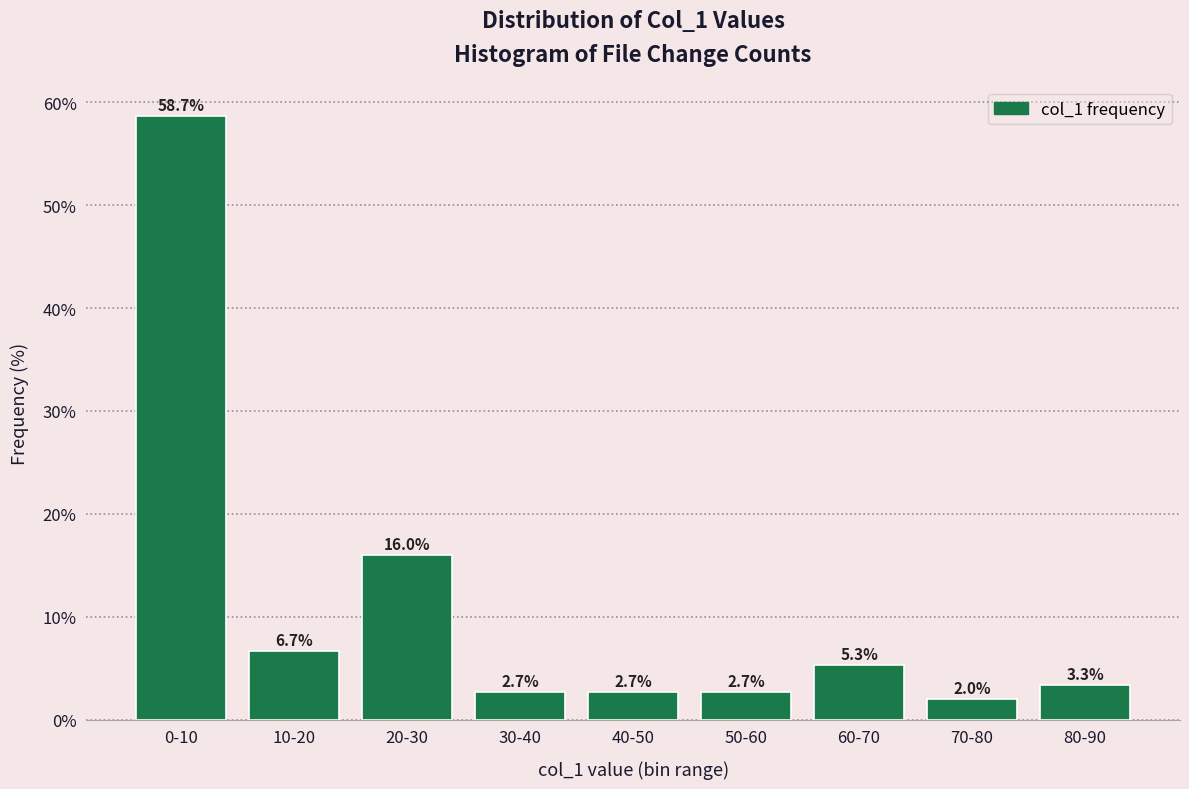

Reading left to right, what are all the values shown in this chart?

58.7	6.7	16.0	2.7	2.7	2.7	5.3	2.0	3.3